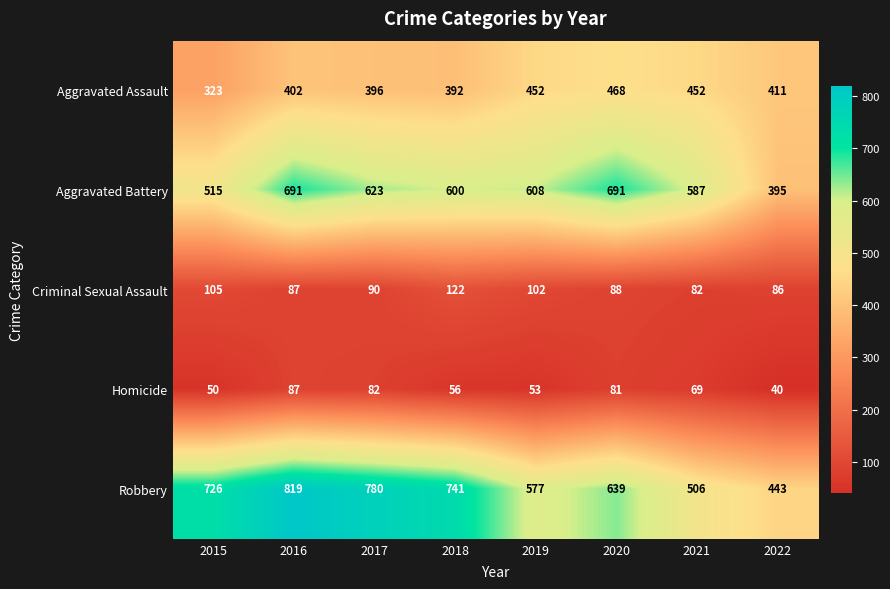

What is the approximate value of Robbery at 2015, to the nearest 50?

750